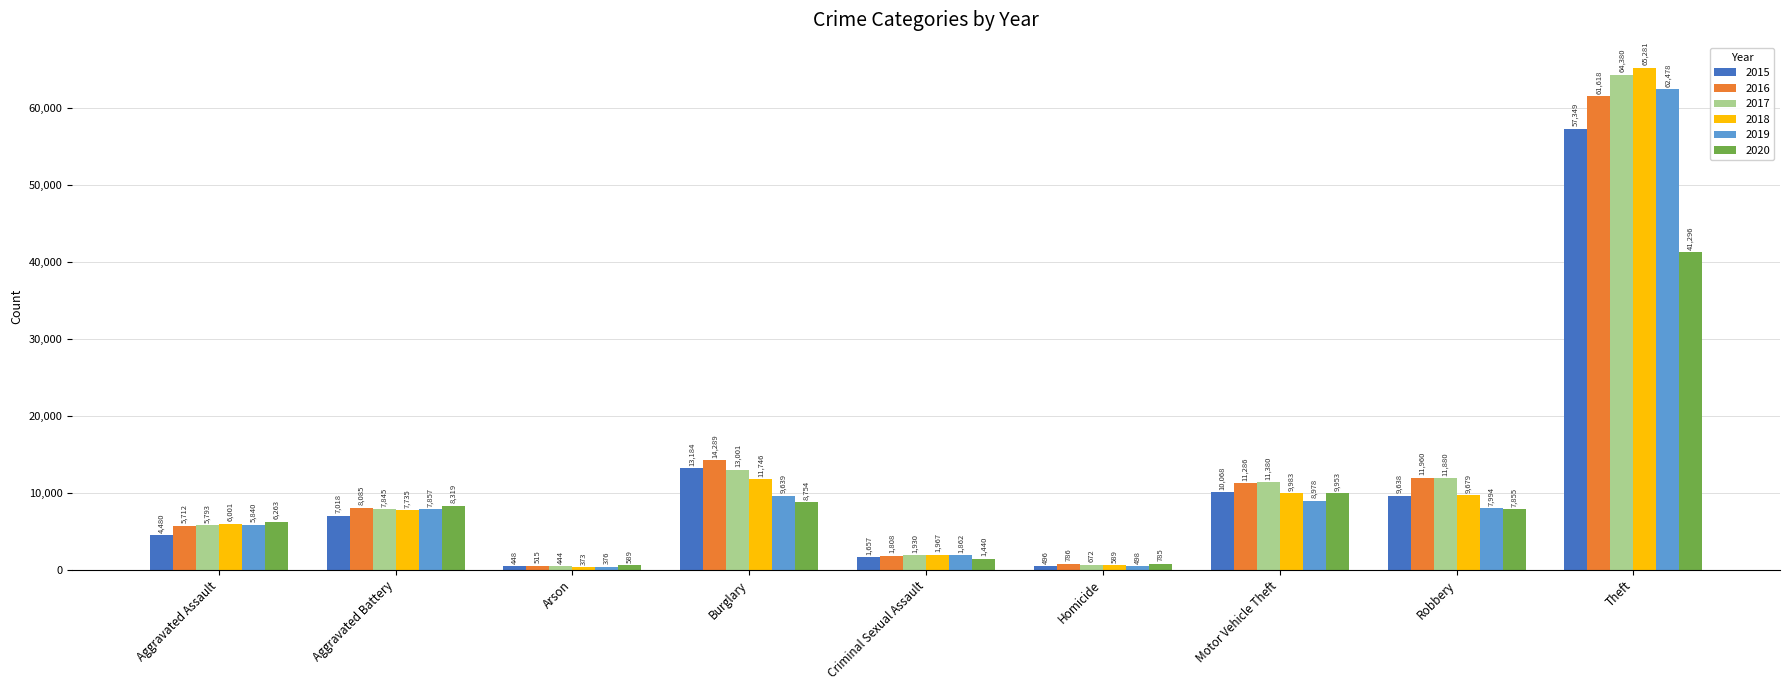

What is the difference between the highest and lowest values at Robbery?

4105